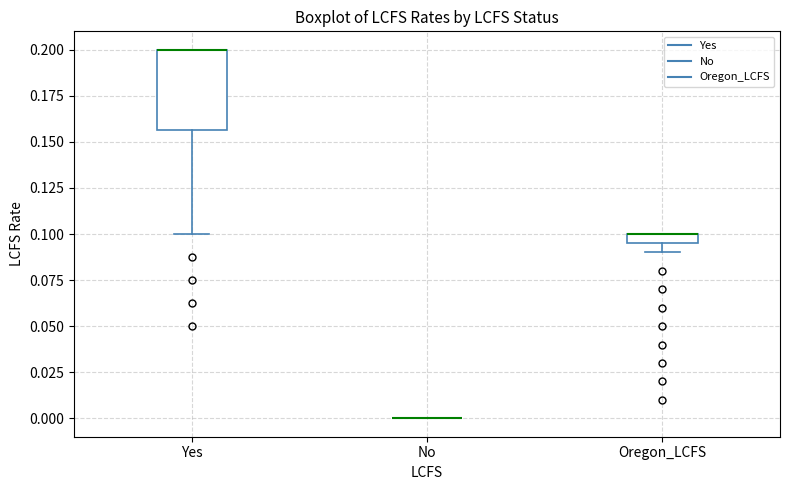

Which box is the tallest, from its lower edge to its upper edge?

Yes